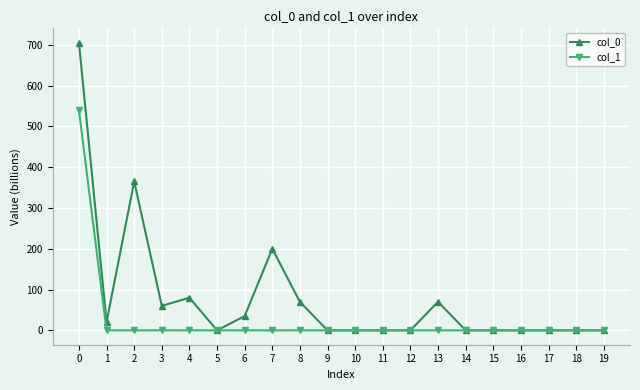

What is the value of the col_1 point at the 1st from the left?

539.3